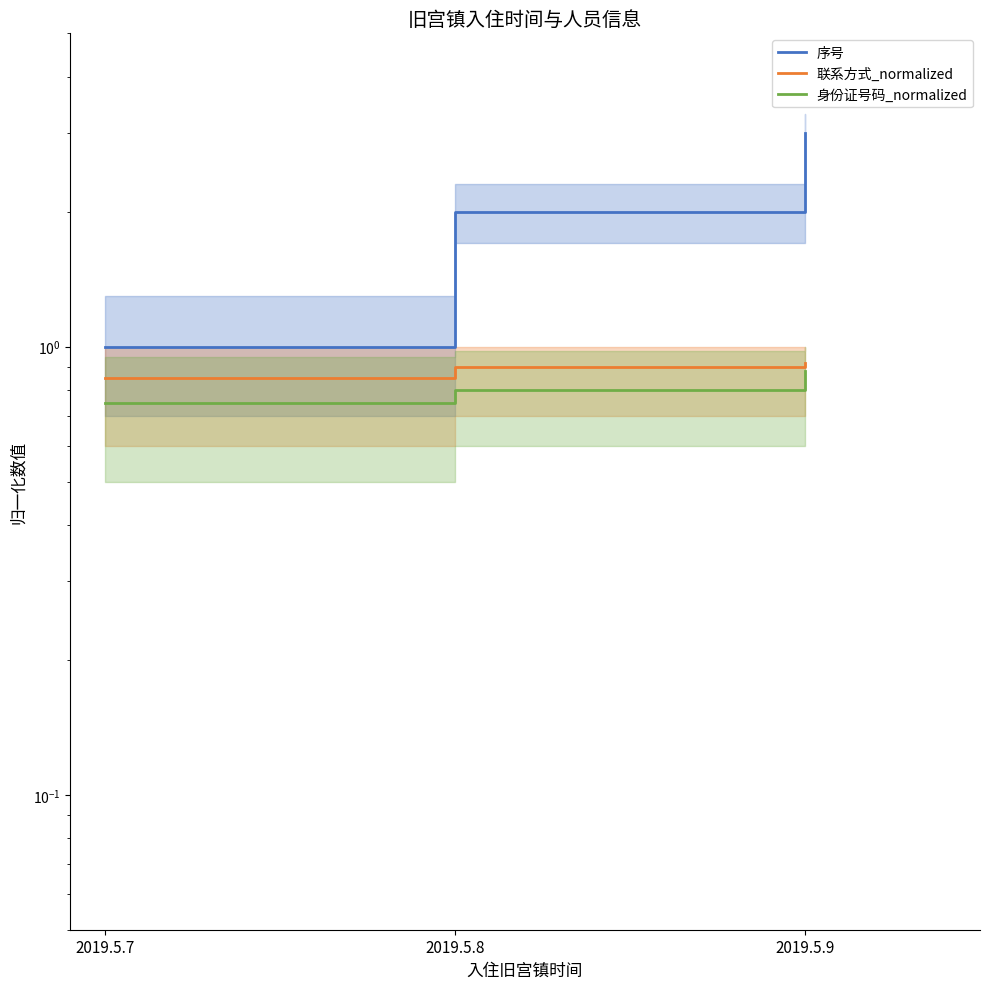

At 2019.5.8, list the series in order from largest to smallest.

序号, 联系方式_normalized, 身份证号码_normalized